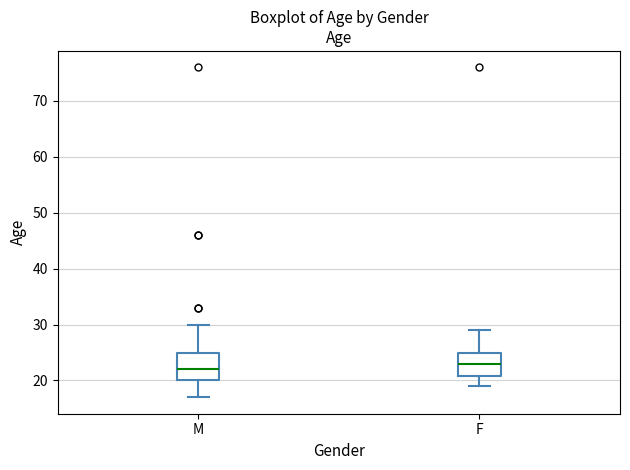

Reading left to right, read every box against the y-axis: the position of its median line, the range the box covers, and the ends of its whiskers. The values are not printed on the chart, so give them approximately, as read against the axis.

M: median 22, box 20 to 25, whiskers 17 to 30
F: median 23, box 21 to 25, whiskers 19 to 29